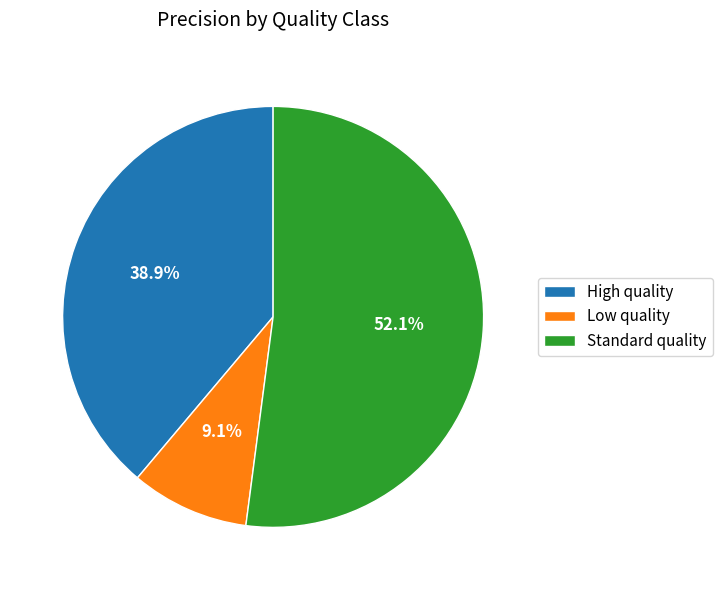

Between Low quality and Standard quality, which is larger?

Standard quality